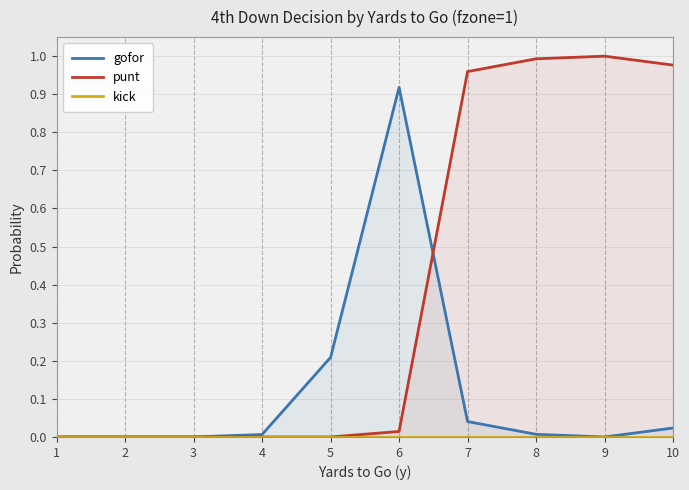

List the series in order of their peak value, highest first.

punt, gofor, kick